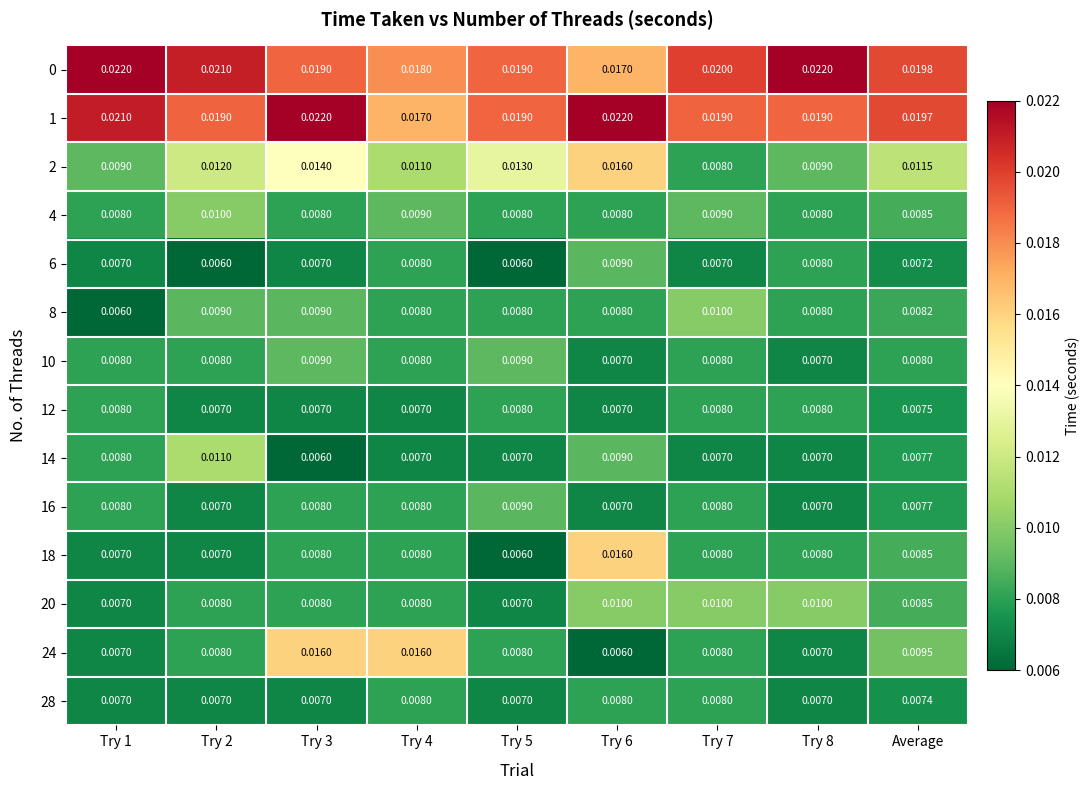

At which category is the sum across all series the highest?

Try 6